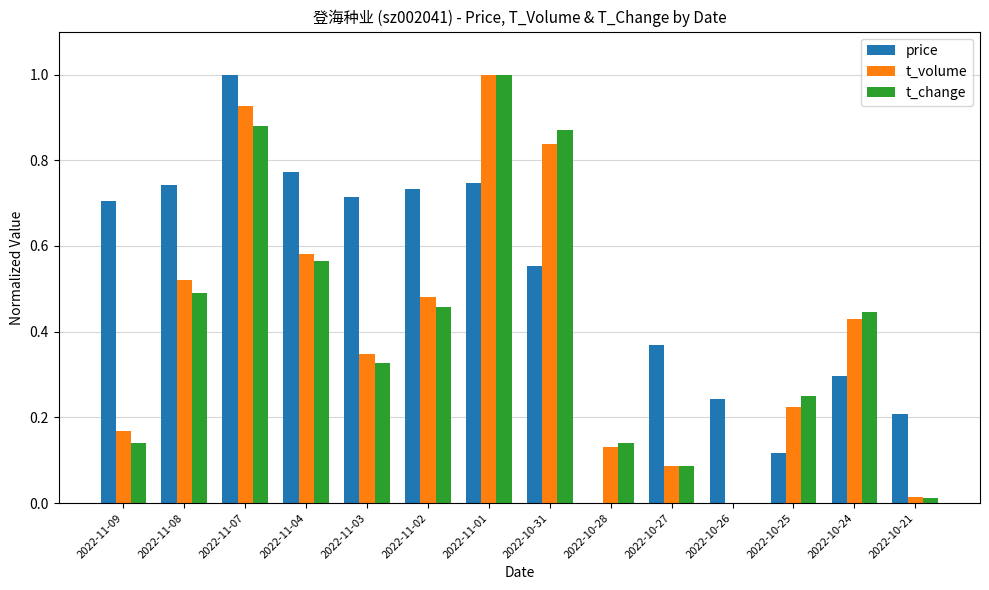

Which category has the highest value in the t_change series?

2022-11-01